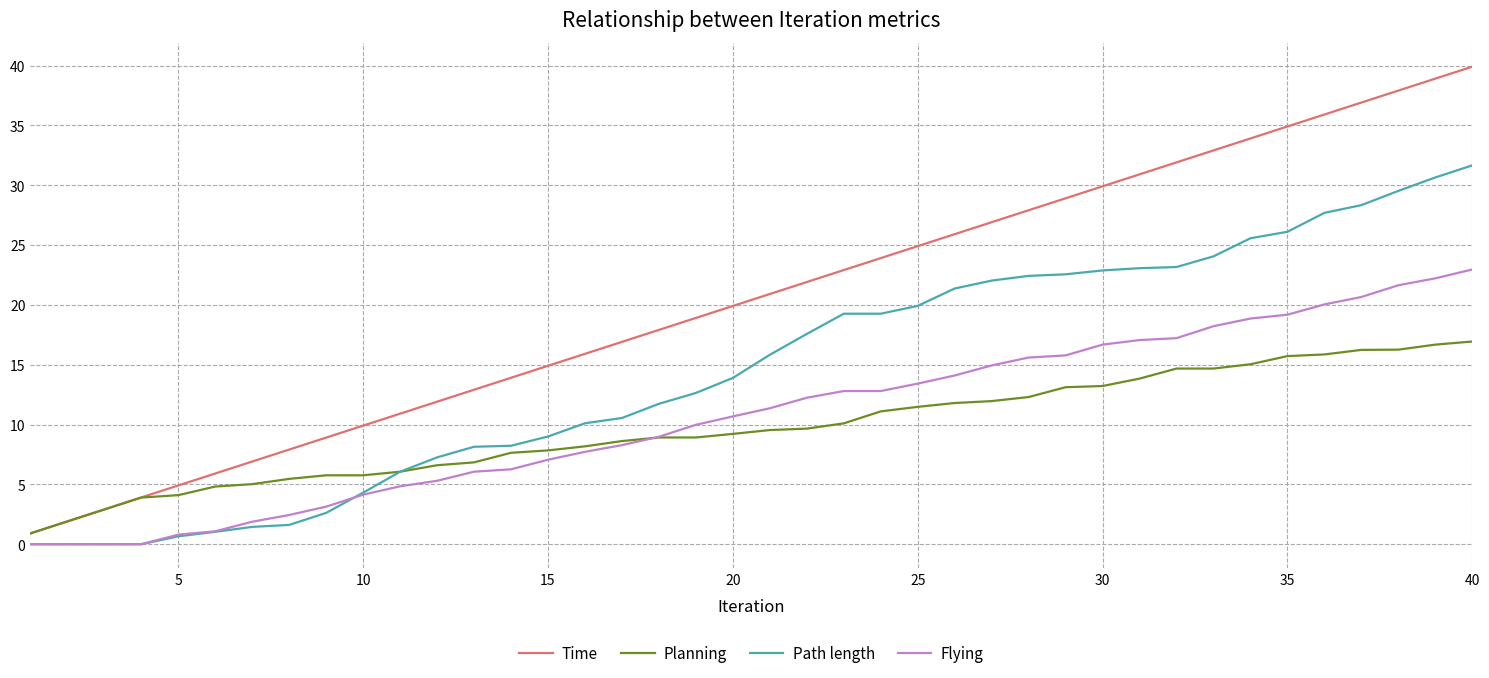

True or false: Flying and Time cross at least once.

False